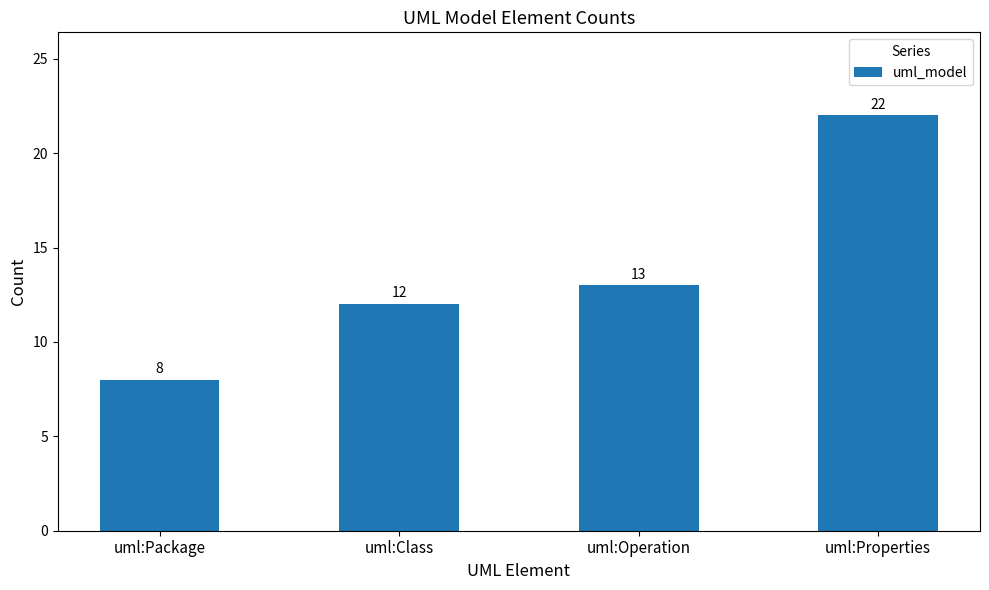

Reading left to right, extract all data points from this chart.

uml:Package=8	uml:Class=12	uml:Operation=13	uml:Properties=22